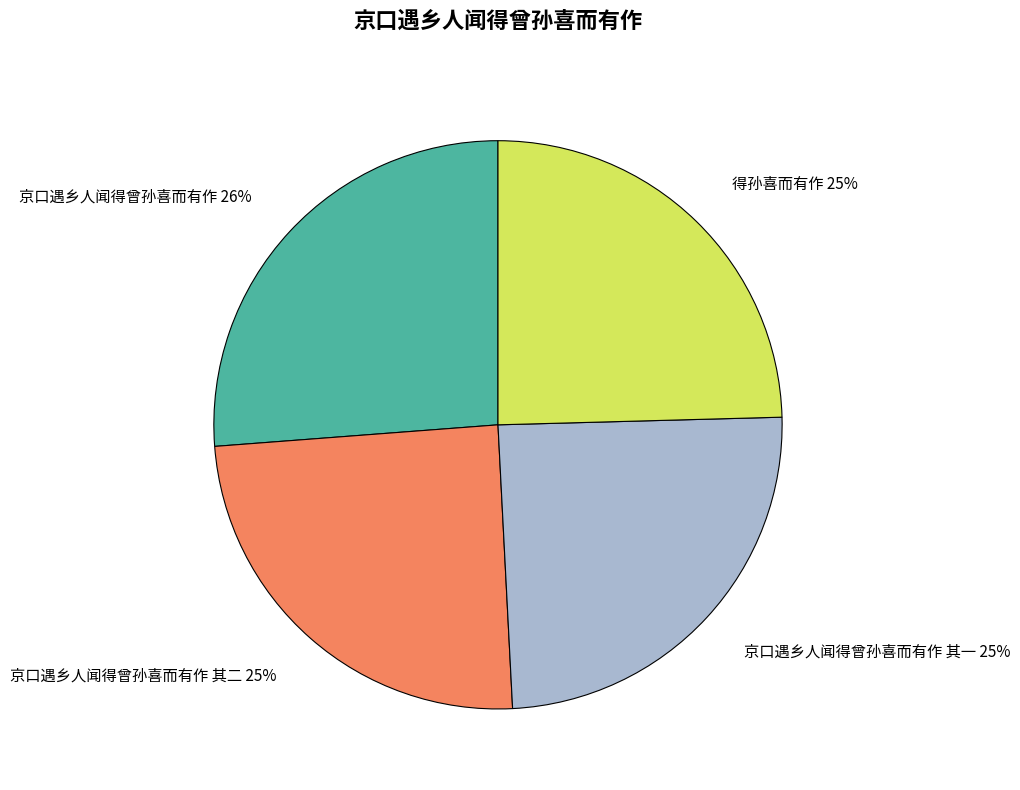

Combined, do 京口遇乡人闻得曾孙喜而有作 其二 and 京口遇乡人闻得曾孙喜而有作 其一 account for over 50%?

No